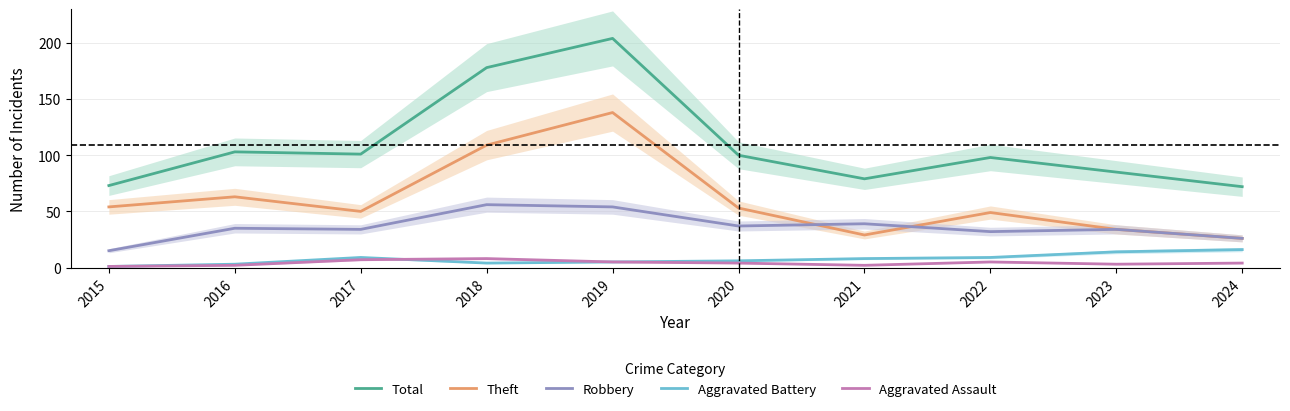

How many interior local valleys does the Aggravated Assault series have?

2